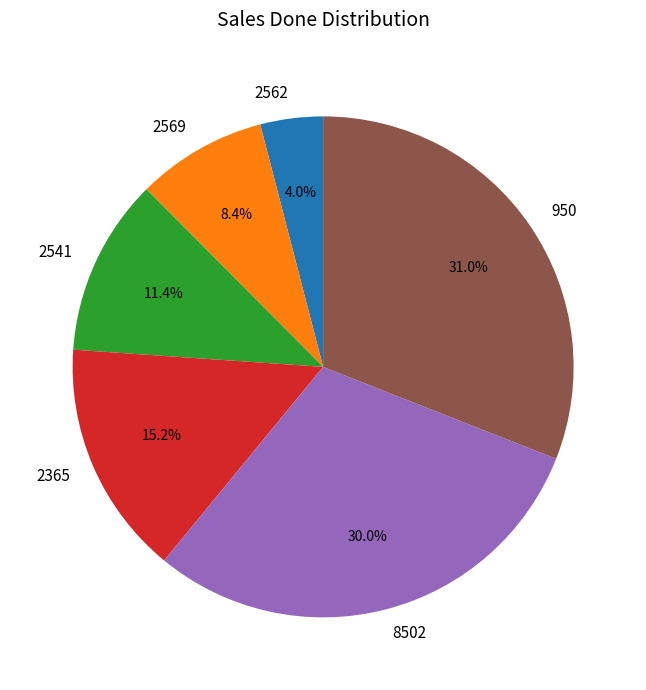

Is the sum of 8502 and 950 greater than half?

Yes